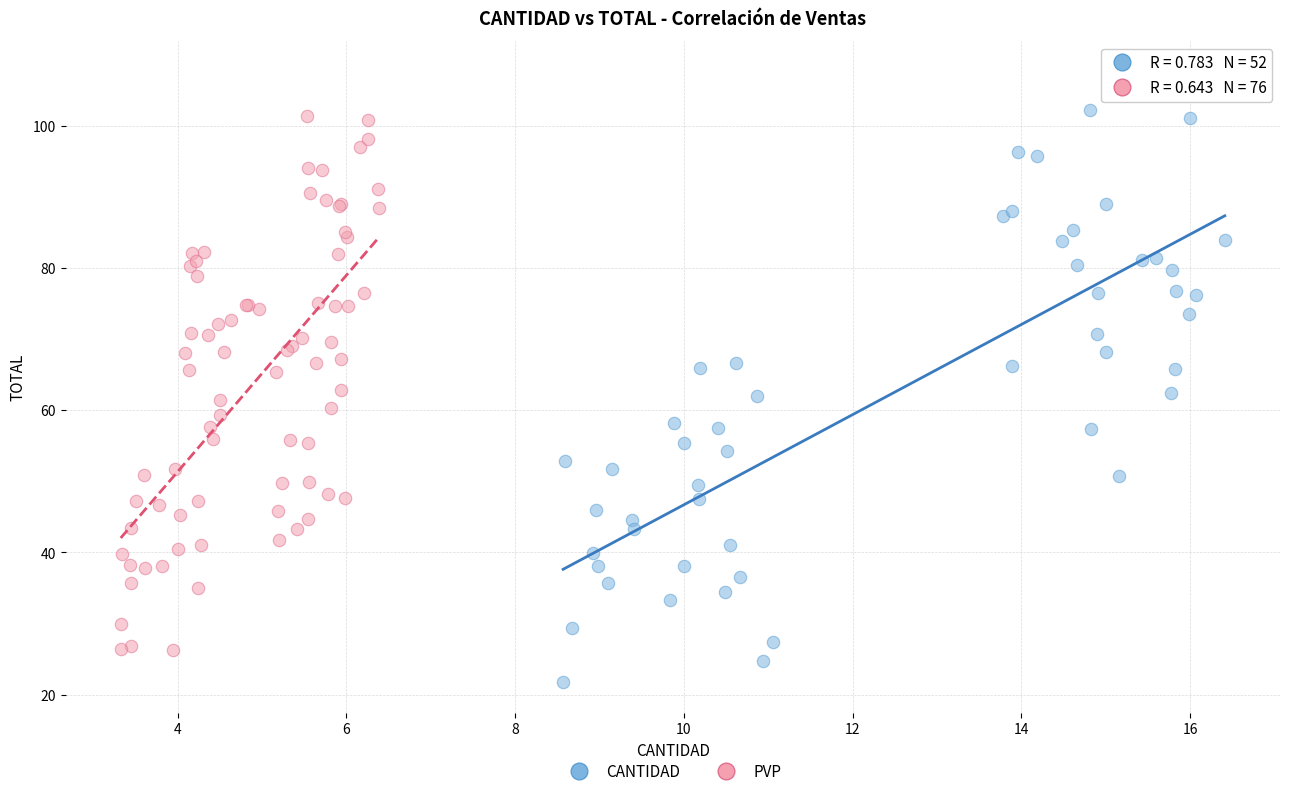

Which series reaches the minimum Y coordinate?

CANTIDAD